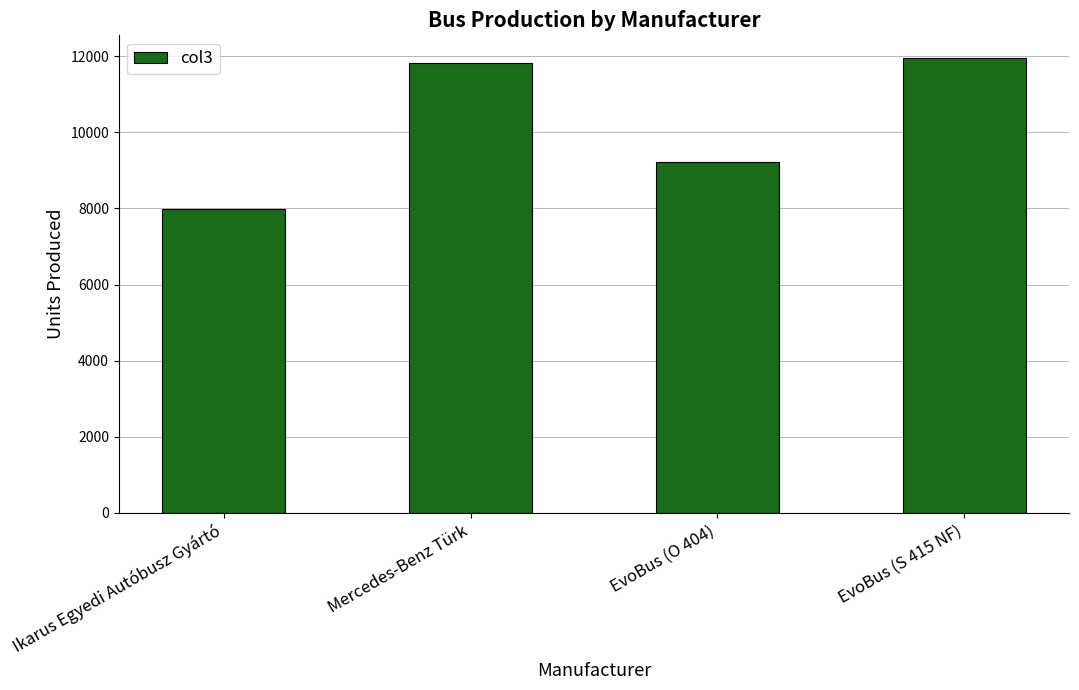

List the labels in order of value, largest first.

EvoBus (S 415 NF), Mercedes-Benz Türk, EvoBus (O 404), Ikarus Egyedi Autóbusz Gyártó